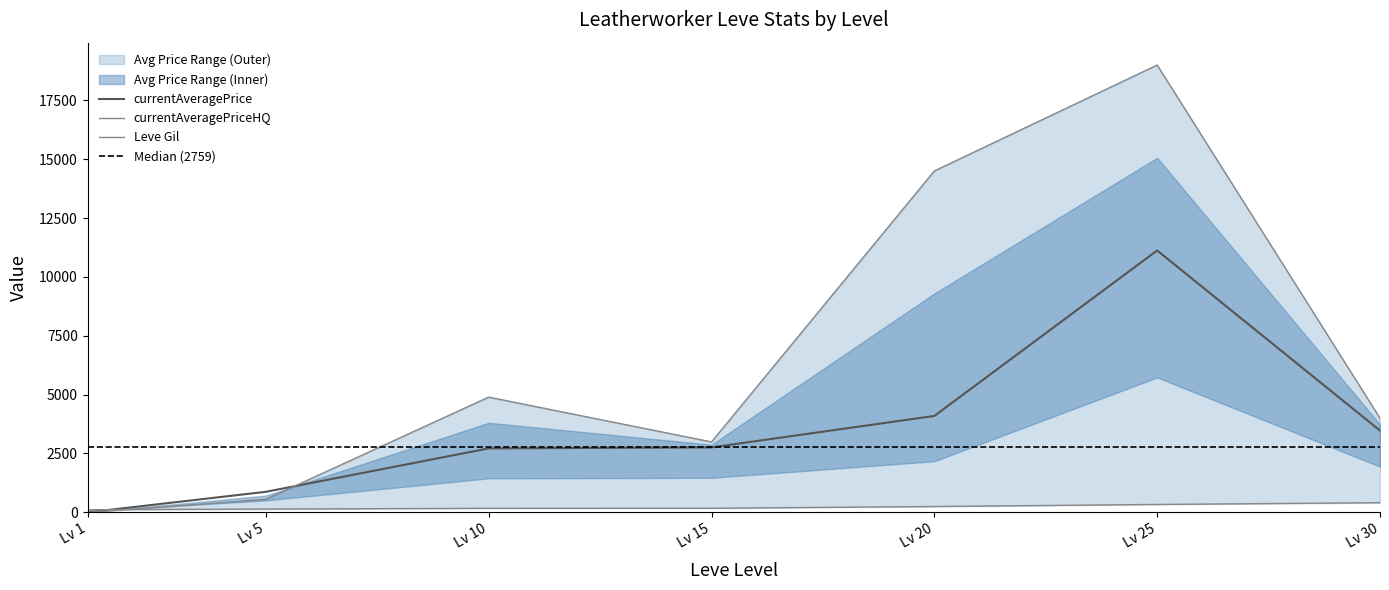

What is the average value of the currentAveragePriceHQ series?

6563